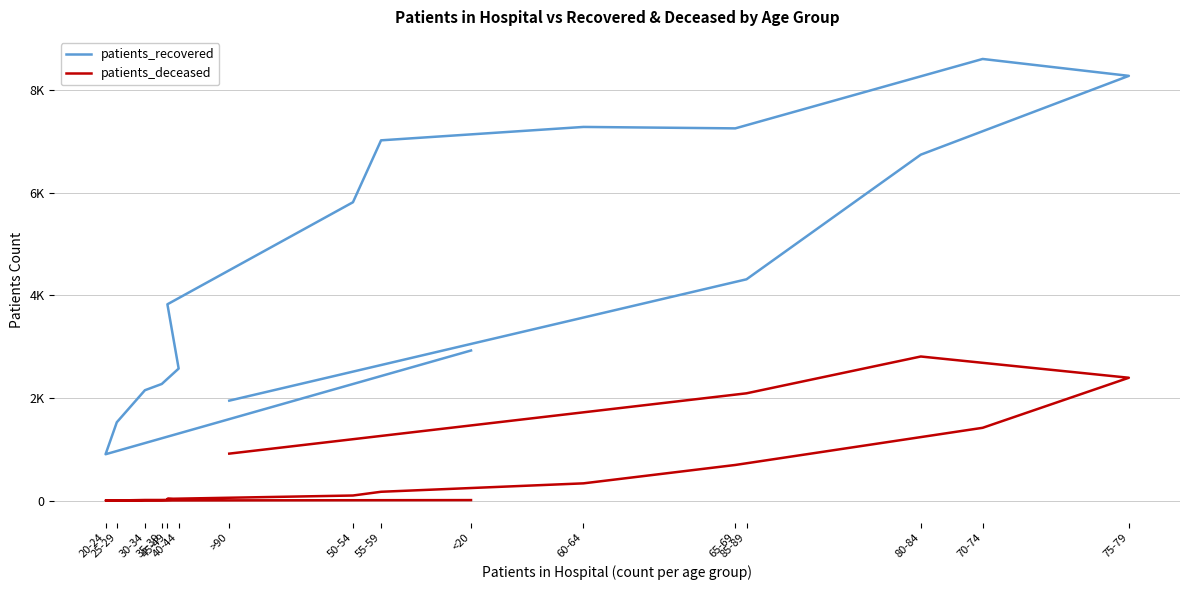

Does the chart display data point markers on the line(s)?

No